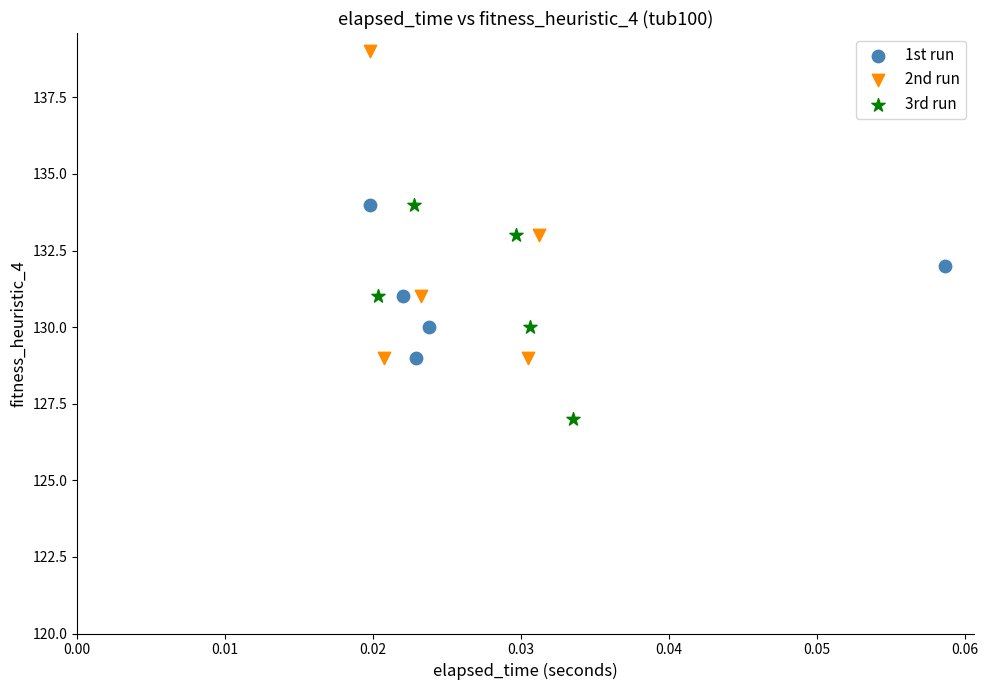

Which series reaches the maximum Y coordinate?

2nd run